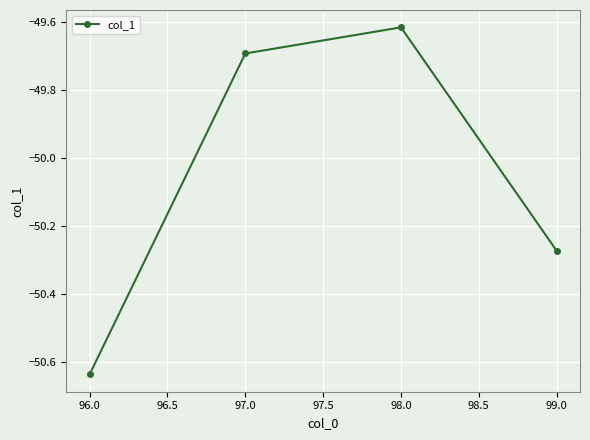

Does the chart have visible grid lines?

Yes